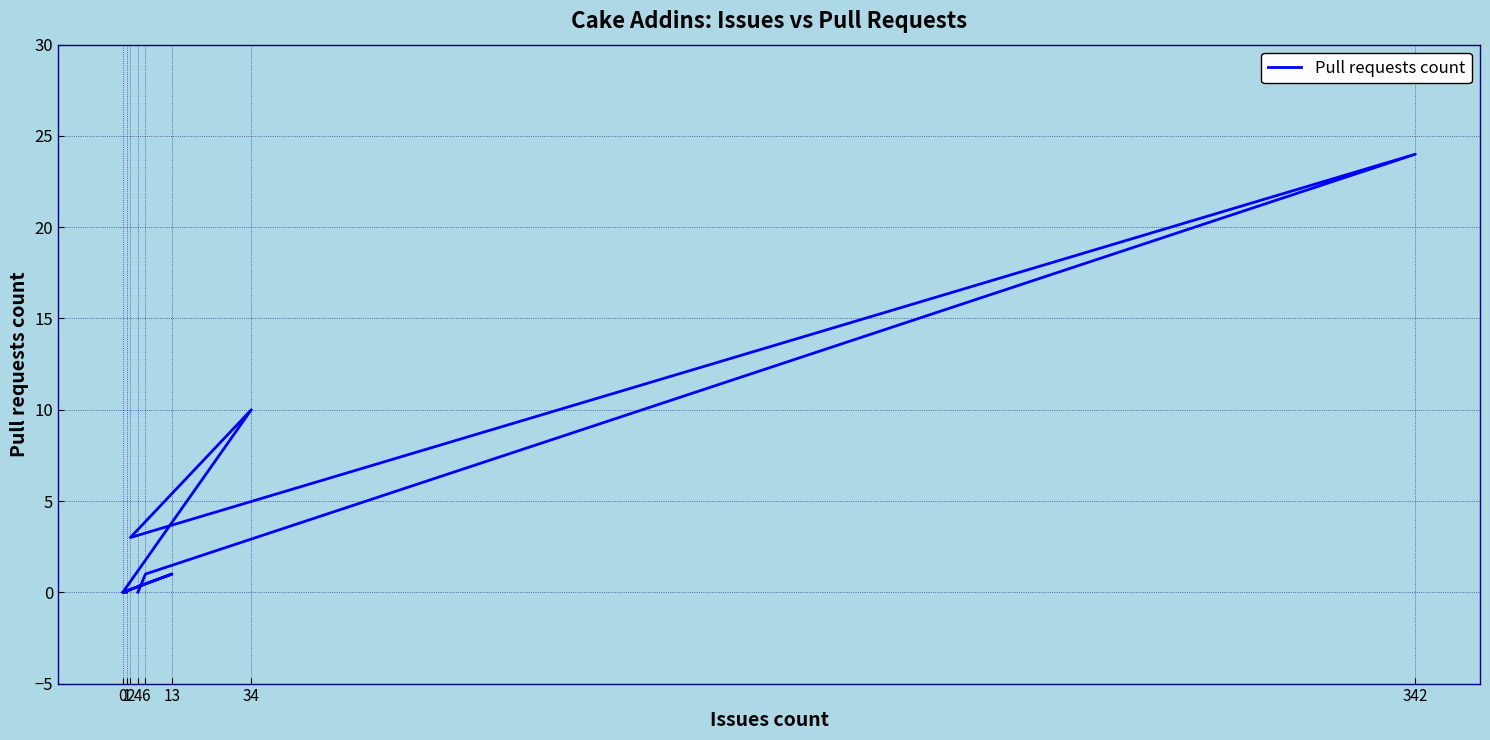

Is it true that the value at 0 is 10?

False